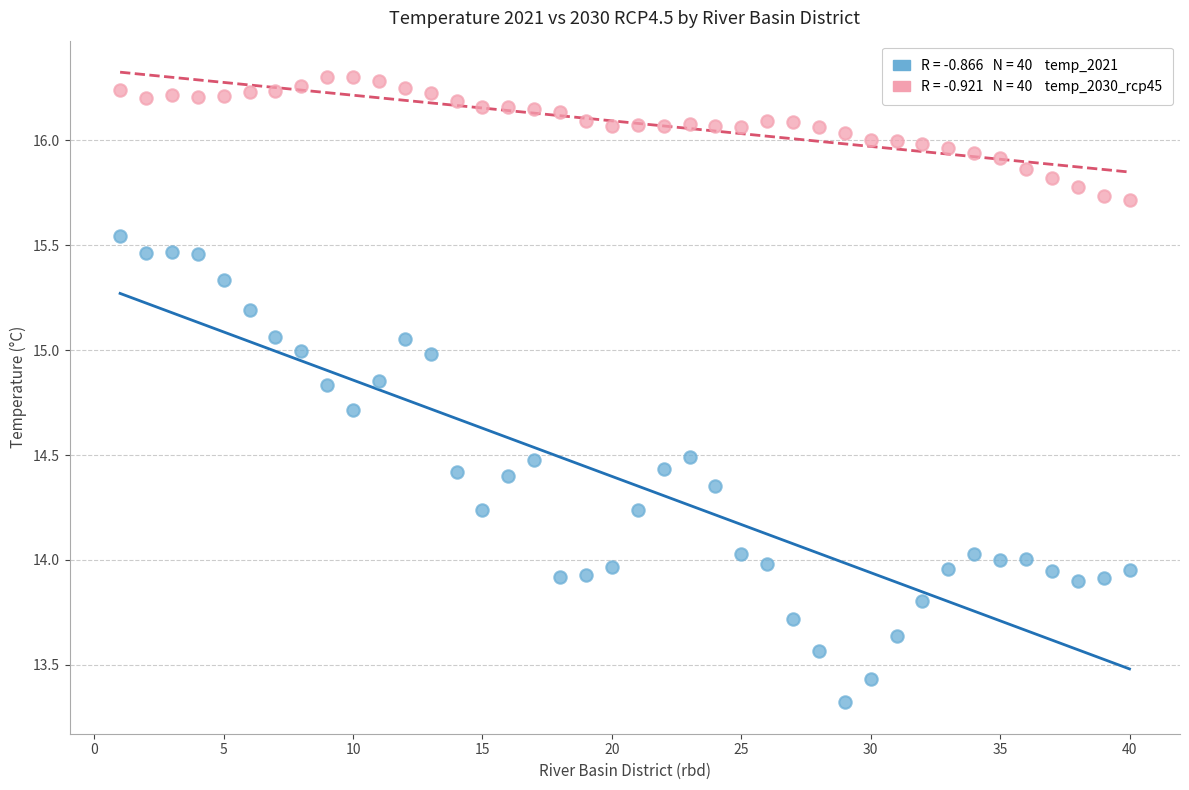

Across all data points, what is the range of X values (max minus min)?

39.0